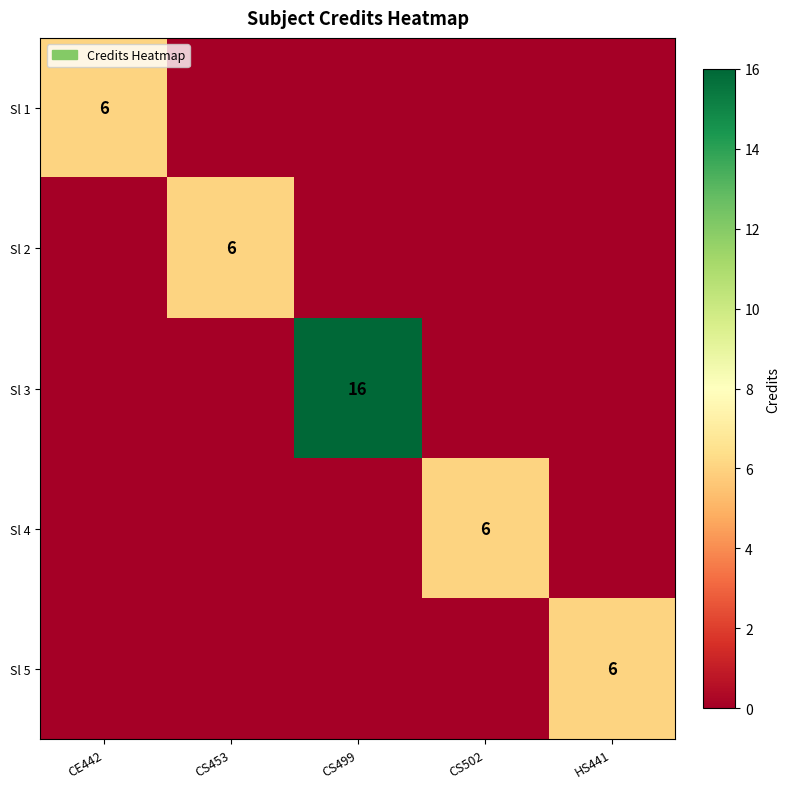

The value of Sl 2 at CS453 is 6. True or false?

True